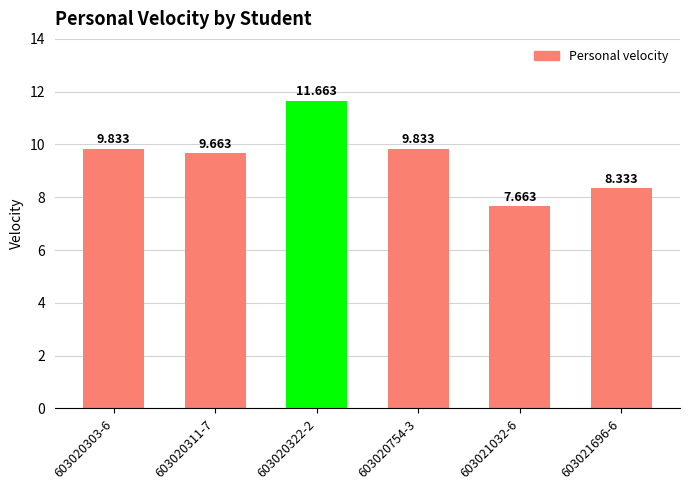

How many categories are shown in the chart?

6